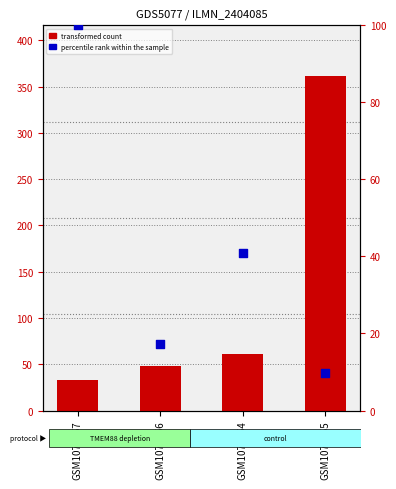

What is the total value across all series at GSM1071455?

371.8